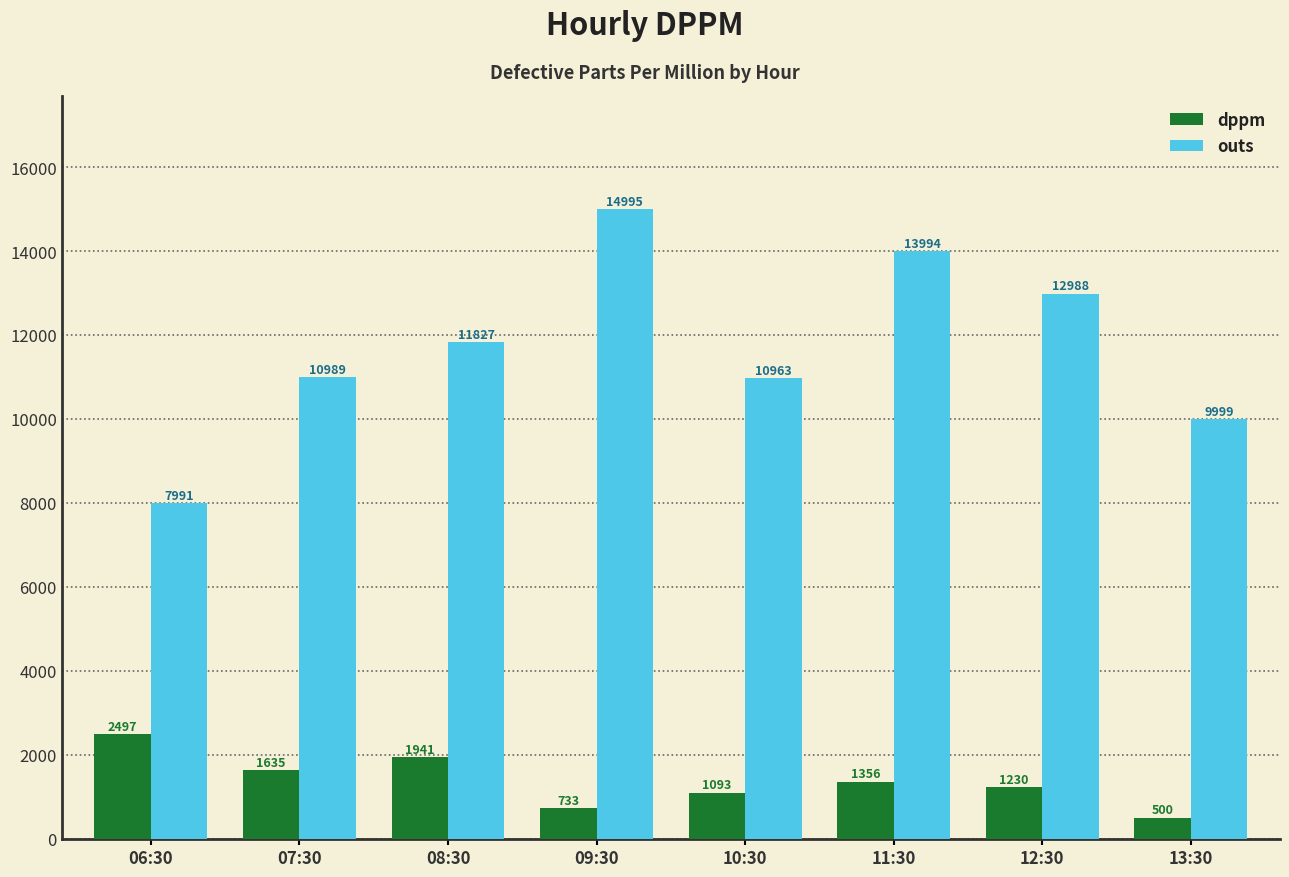

Are the bars grouped side by side (vs. stacked)?

Yes